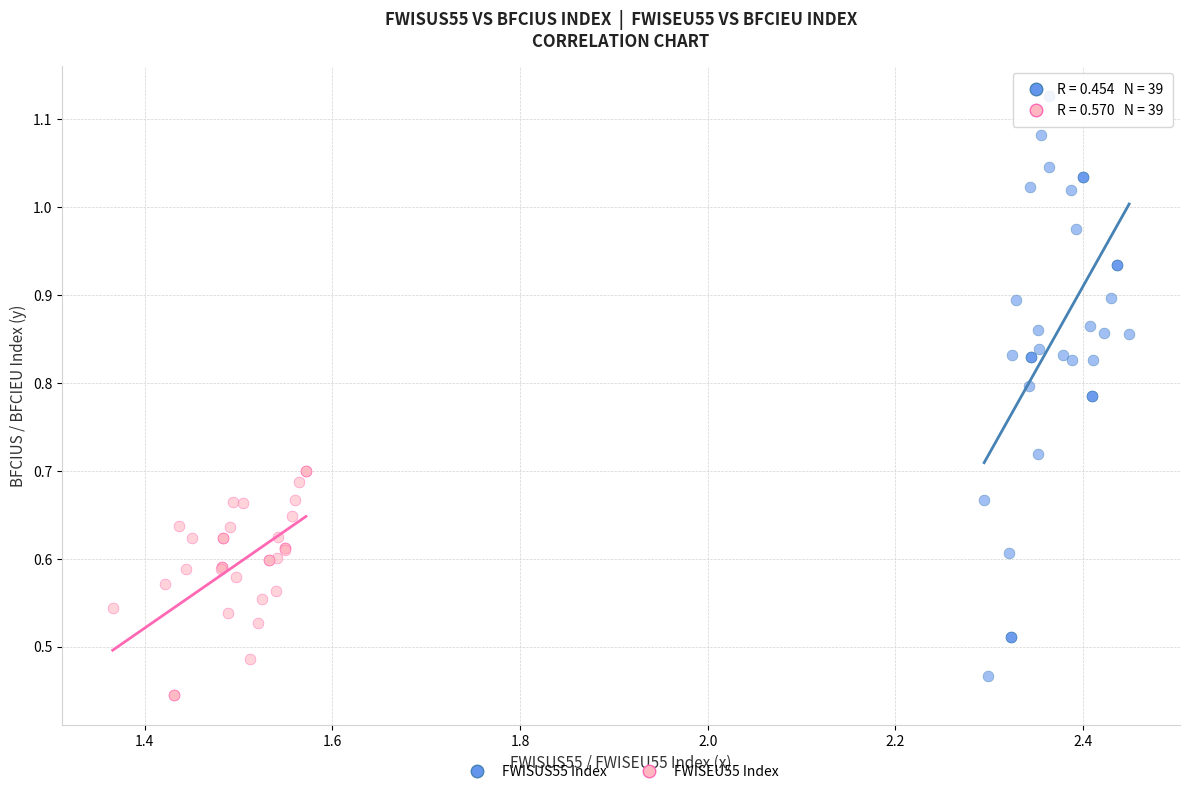

Which series reaches the minimum Y coordinate?

FWISEU55 Index